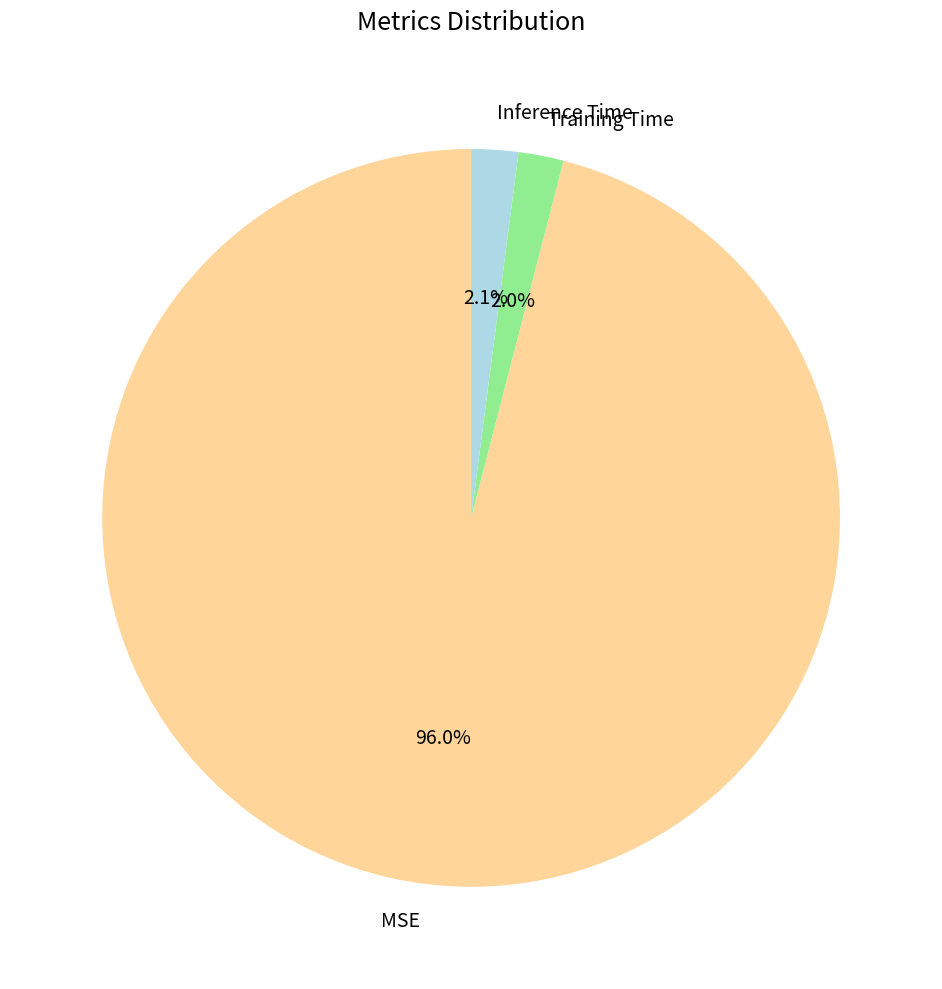

What percentage is NOT represented by Training Time?

98.0%